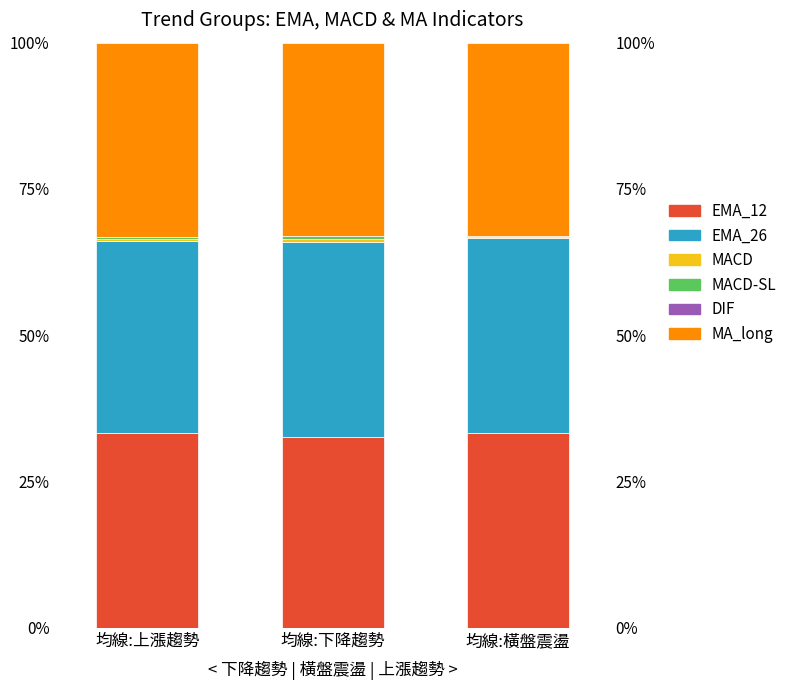

What are all the series names shown in the legend?

EMA_12, EMA_26, MACD, MACD-SL, DIF, MA_long